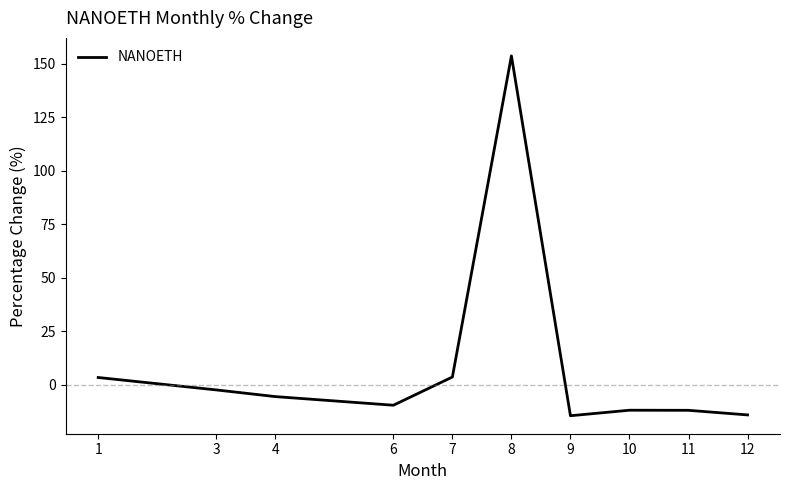

How many interior local valleys (lower than both neighbors) does the data have?

2